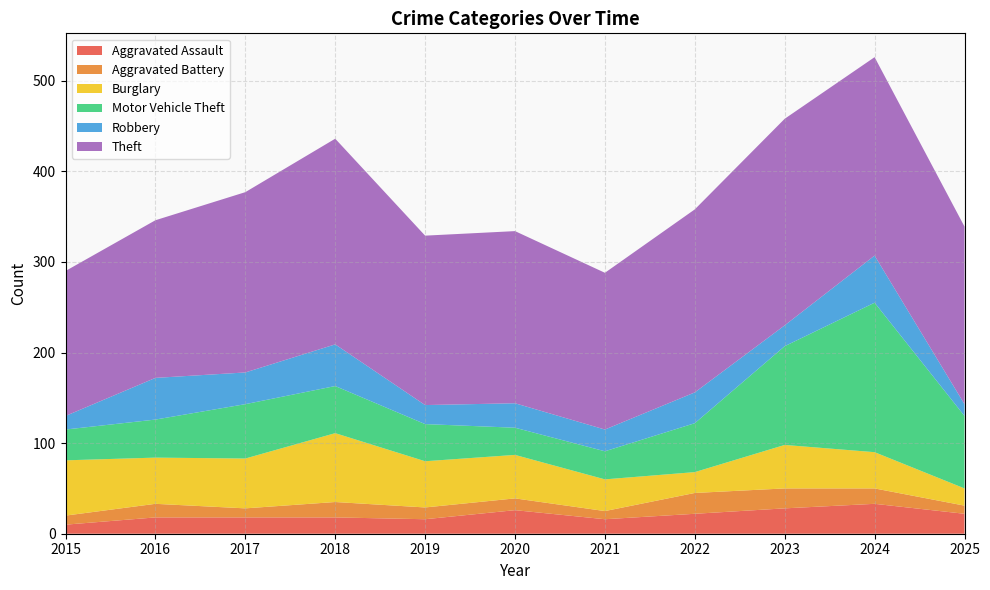

Reading left to right, list all the values displayed in this chart.

Aggravated Assault: 10	18	18	18	16	26	16	22	28	33	22
Aggravated Battery: 10	15	10	17	13	13	9	23	22	17	9
Burglary: 61	51	55	76	51	48	35	23	48	40	19
Motor Vehicle Theft: 34	42	60	52	41	30	31	54	109	165	80
Robbery: 15	46	35	46	21	27	24	34	23	52	13
Theft: 160	174	199	227	187	190	173	202	228	219	196